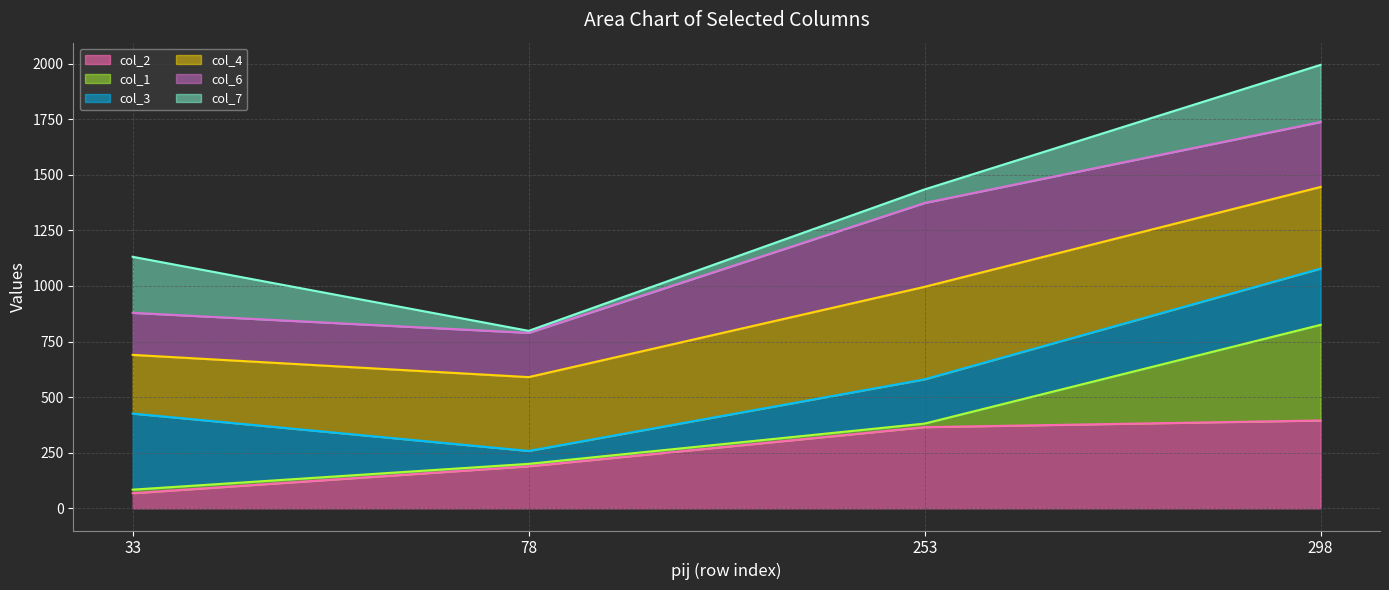

What are all the series names shown in the legend?

col_2 line, col_1 line, col_3 line, col_4 line, col_6 line, col_7 line